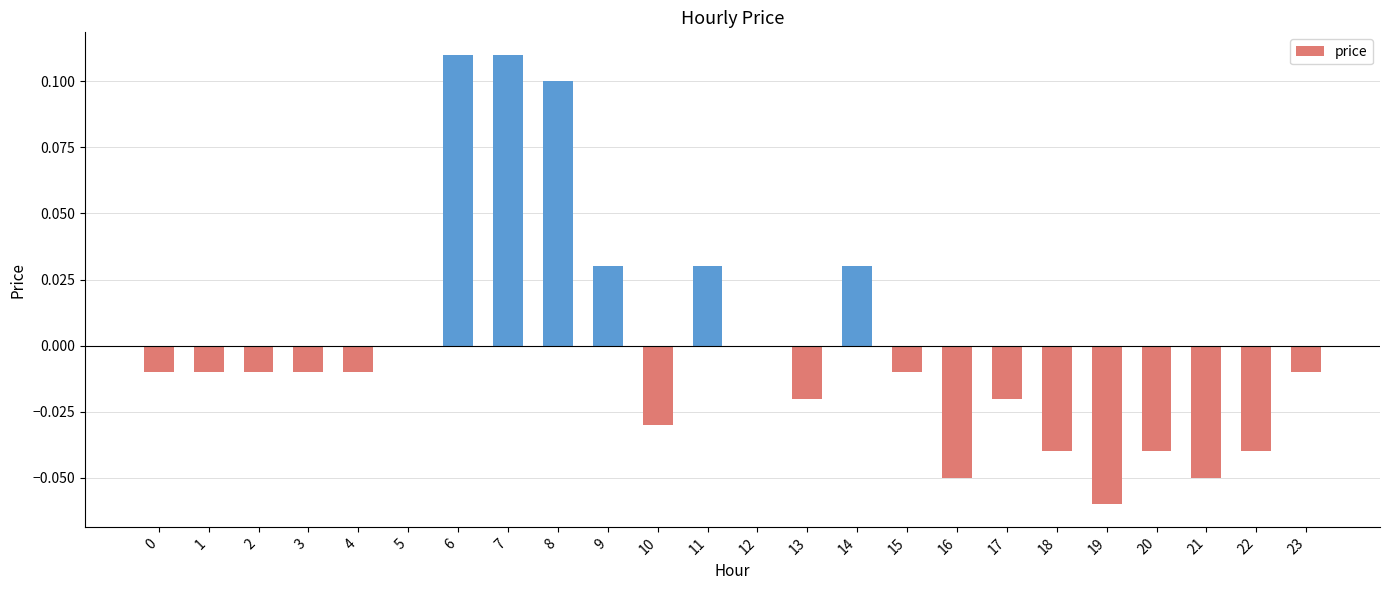

Is it true that the value at 17 is -0.0?

True